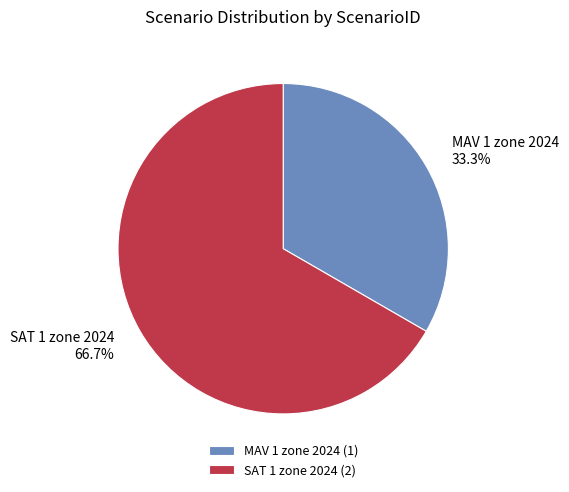

To the nearest percent, what is the difference between the SAT 1 zone 2024 and MAV 1 zone 2024 slice percentages?

33%